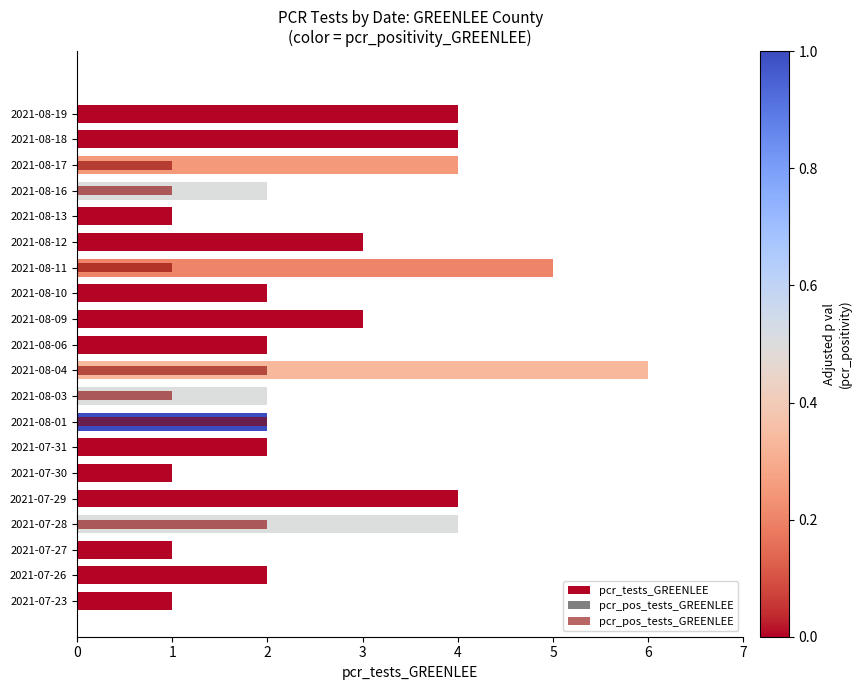

What value does the data have at 2021-07-31?

2